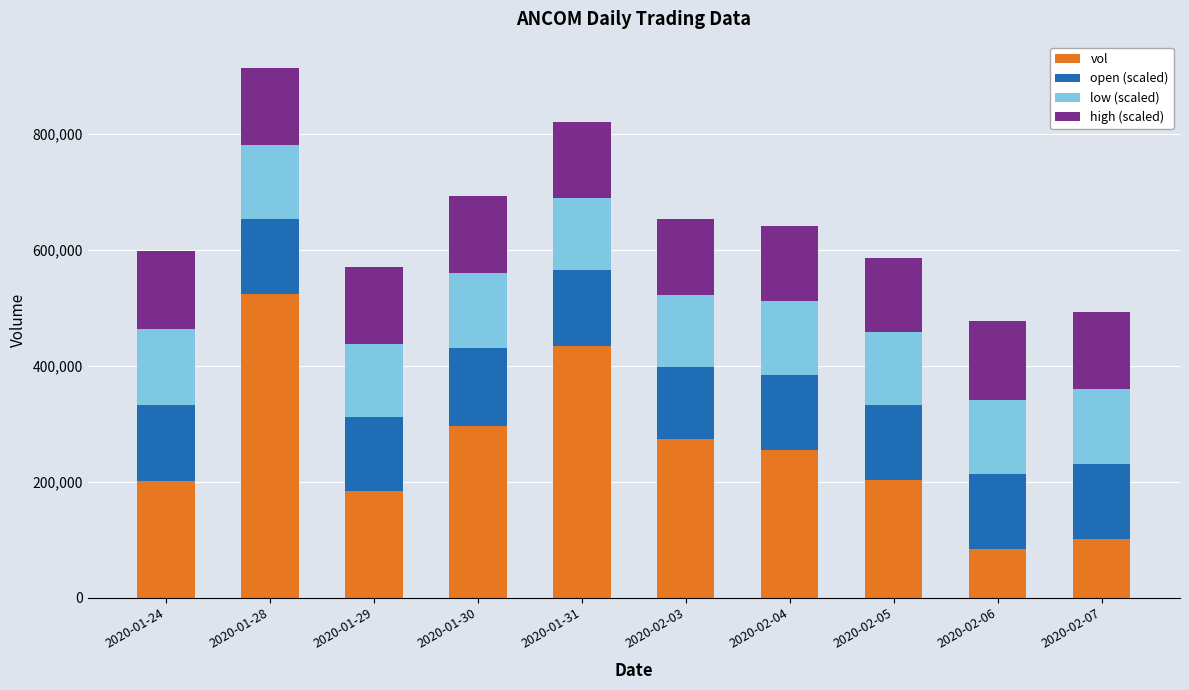

What is the difference between the maximum and second lowest values in the vol series?

423300